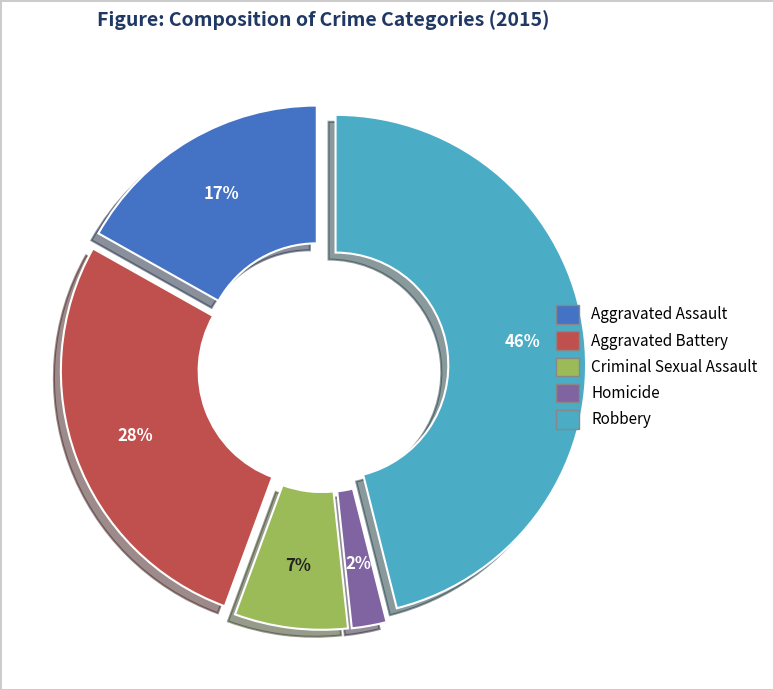

Rank the categories by value from lowest to highest.

Homicide, Criminal Sexual Assault, Aggravated Assault, Aggravated Battery, Robbery